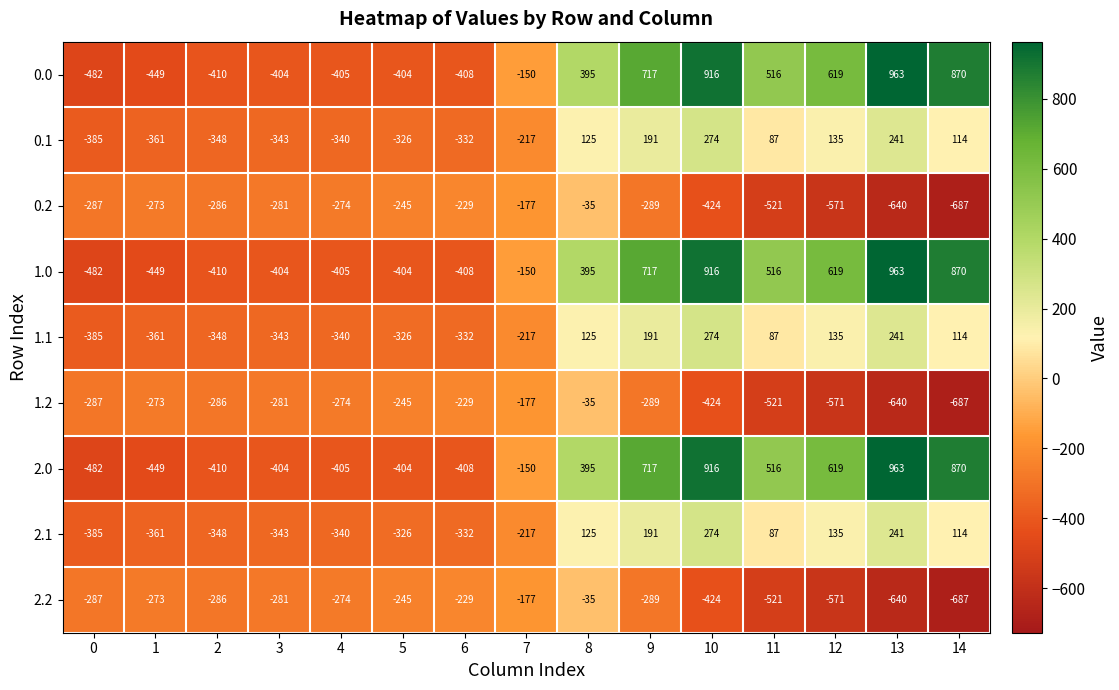

Which category has the lowest value across all series?

14